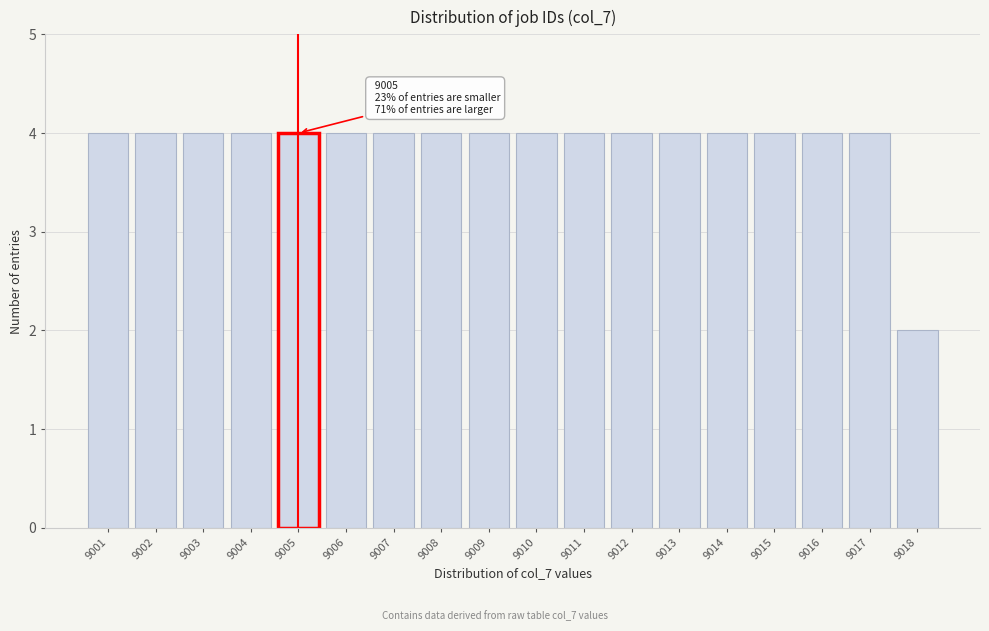

Reading left to right, what are all the values shown in this chart?

4	4	4	4	4	4	4	4	4	4	4	4	4	4	4	4	4	2